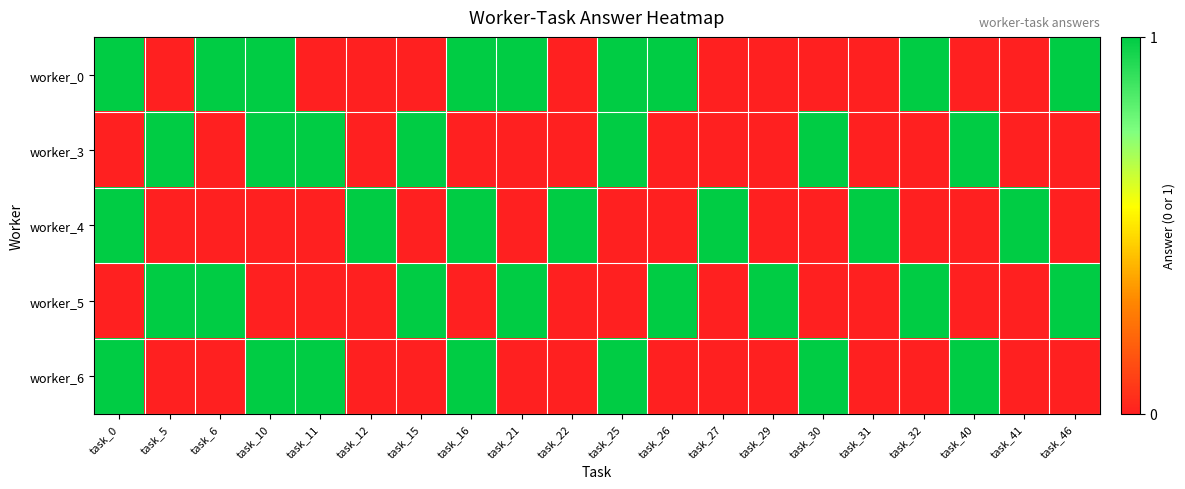

What is the total value across all series at task_25?

3